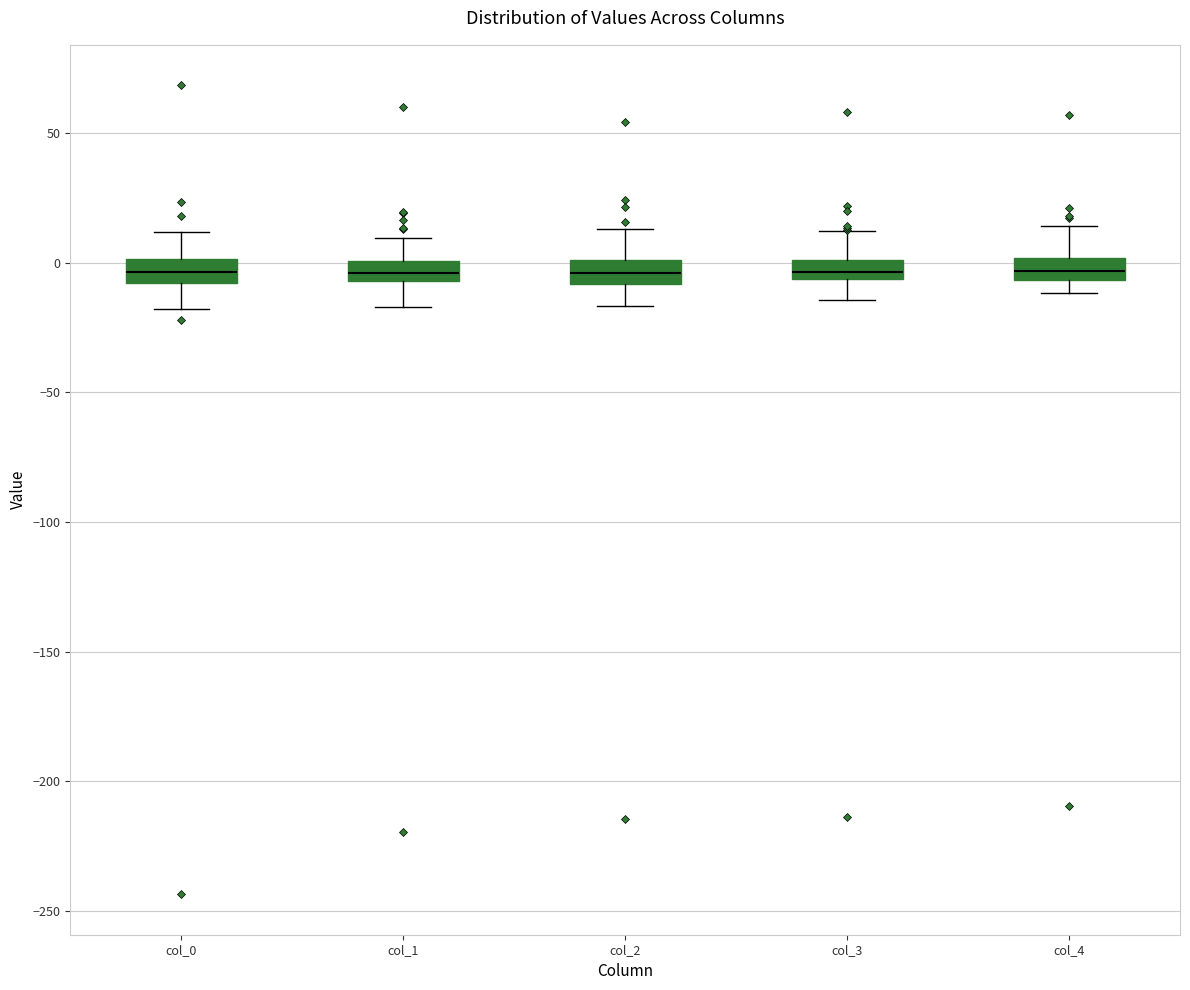

Where is the upper edge of the box for col_1 on the y-axis? The values are not printed on the chart, so give them approximately, as read against the axis.

0